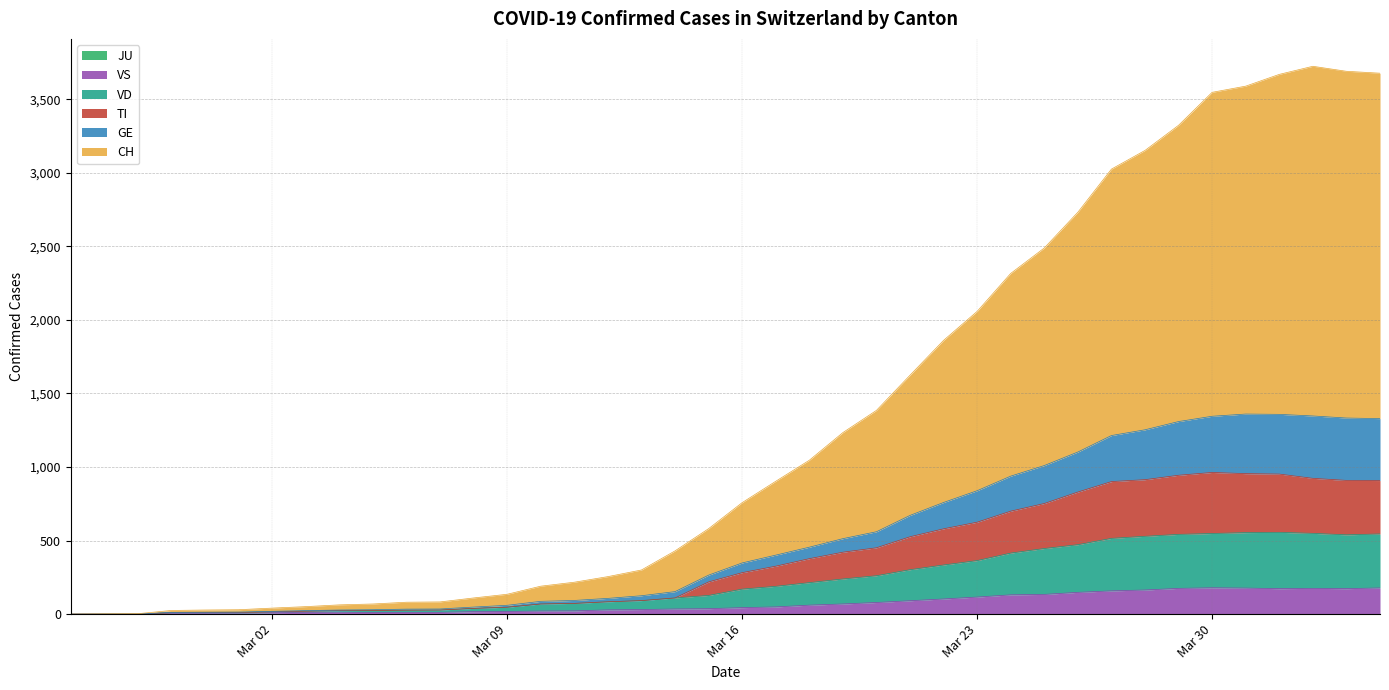

Reading left to right, list all the values displayed in this chart.

CH: 0	2	3	25	28	30	41	51	63	69	81	83	110	135	190	217	255	300	430	581	758	903	1046	1234	1385	1624	1861	2058	2316	2489	2732	3025	3152	3323	3547	3589	3669	3724	3690	3677
TI: 0	0	0	10	10	11	16	20	24	25	27	28	39	47	69	73	84	92	110	219	282	326	377	421	451	526	580	625	700	752	830	901	914	944	963	955	952	923	909	908
GE: 0	1	1	12	13	14	19	24	28	30	34	35	48	60	87	93	107	125	153	265	348	401	455	513	560	671	759	839	938	1010	1102	1214	1253	1309	1345	1360	1358	1347	1333	1329
VS: 0	0	0	6	6	7	10	12	13	11	12	12	17	18	21	22	29	31	35	37	44	49	61	69	79	91	103	116	131	134	148	158	164	175	179	177	173	175	173	178
VD: 0	0	0	10	10	11	16	20	24	25	27	28	39	47	69	73	84	92	110	127	170	189	214	239	261	302	334	364	415	446	472	515	529	542	548	554	556	549	539	545